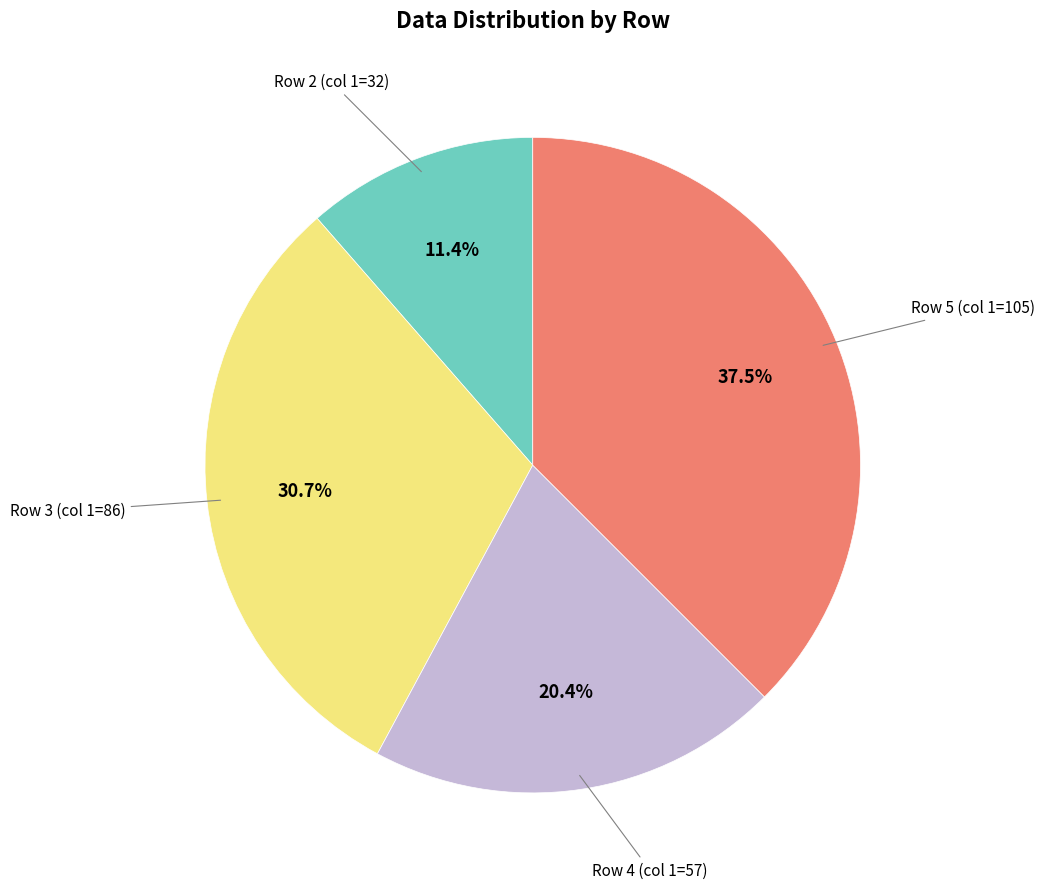

Is there any slice that represents more than half of the pie?

No